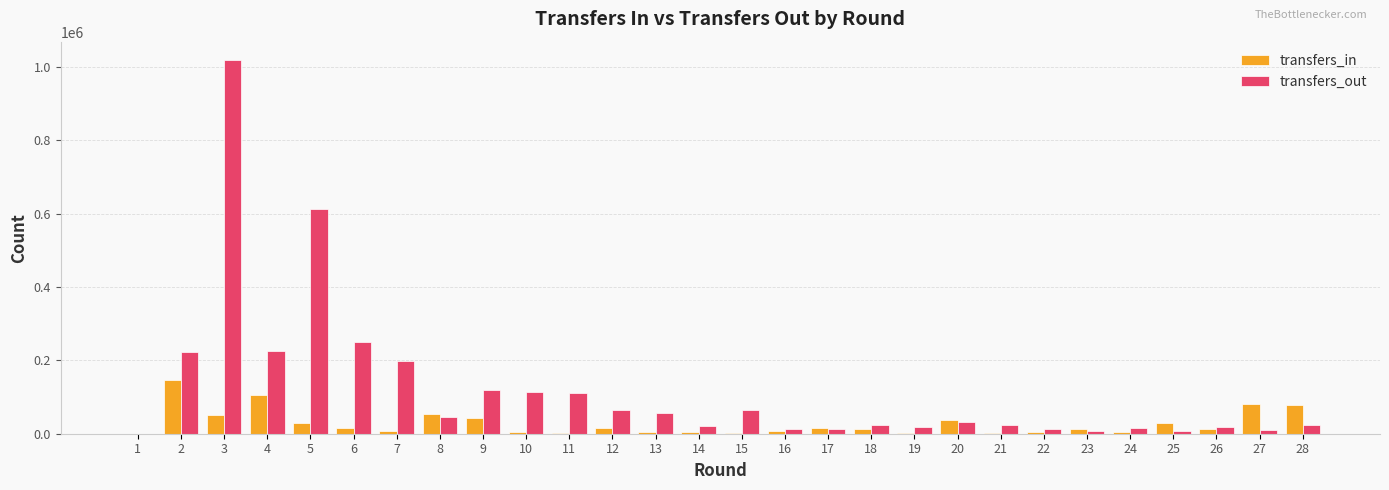

The value of transfers_out at 27 is 9510. True or false?

True